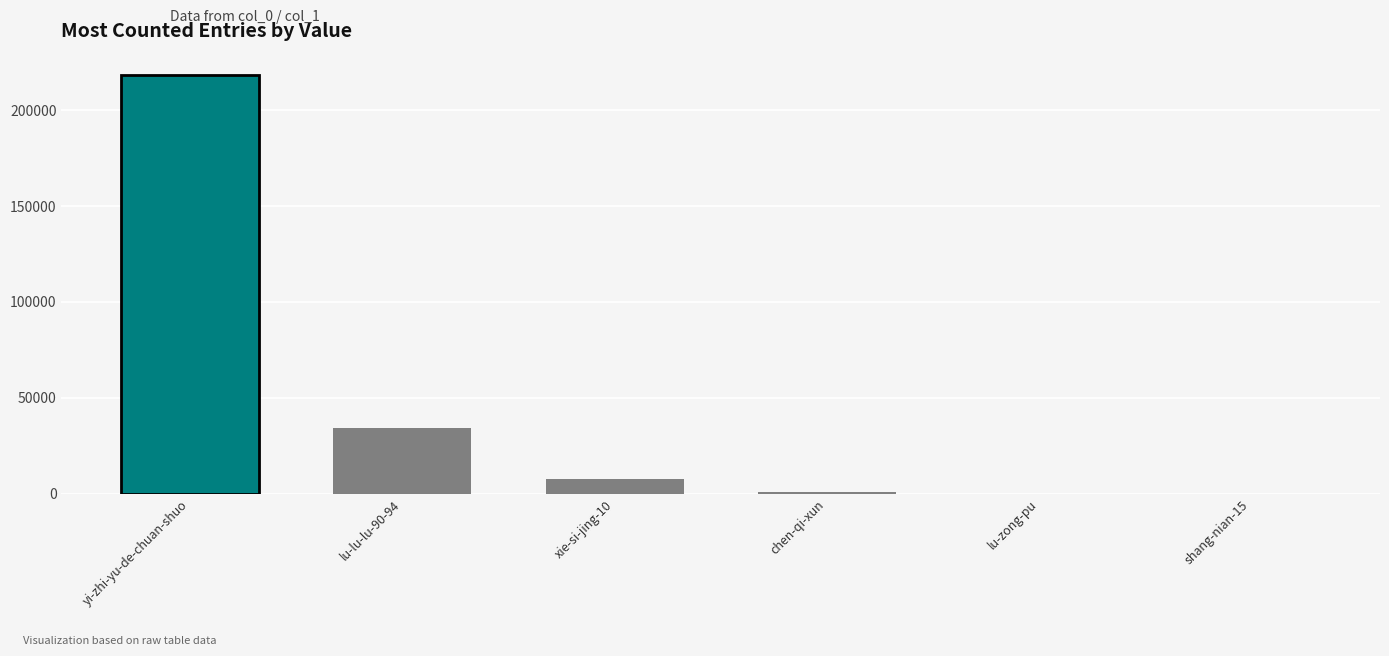

At which label is the value closest to 109251?

lu-lu-lu-90-94